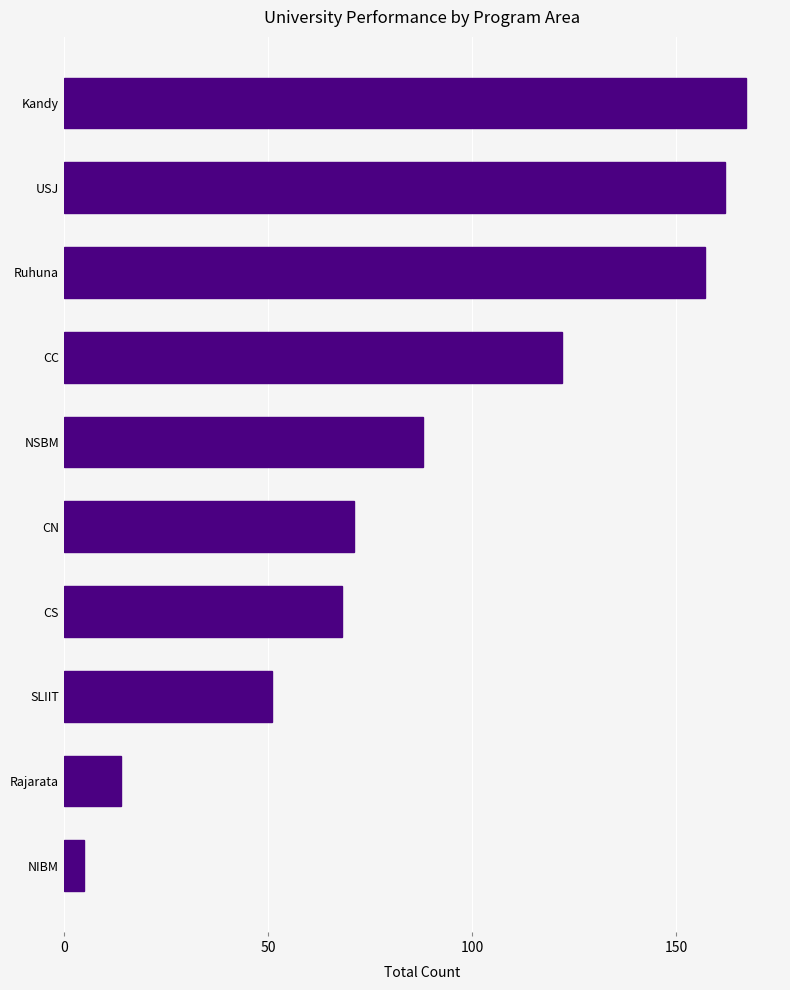

What is the ratio of the value at USJ to the value at NIBM?

32.4